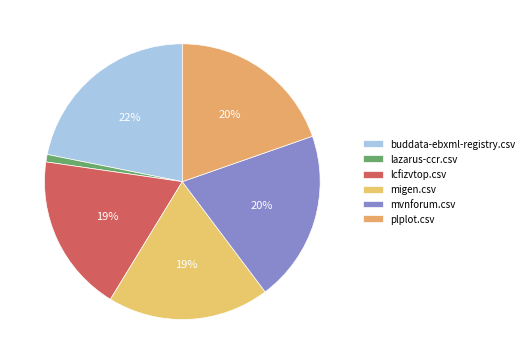

Does lazarus-ccr.csv represent more than half of the total?

No